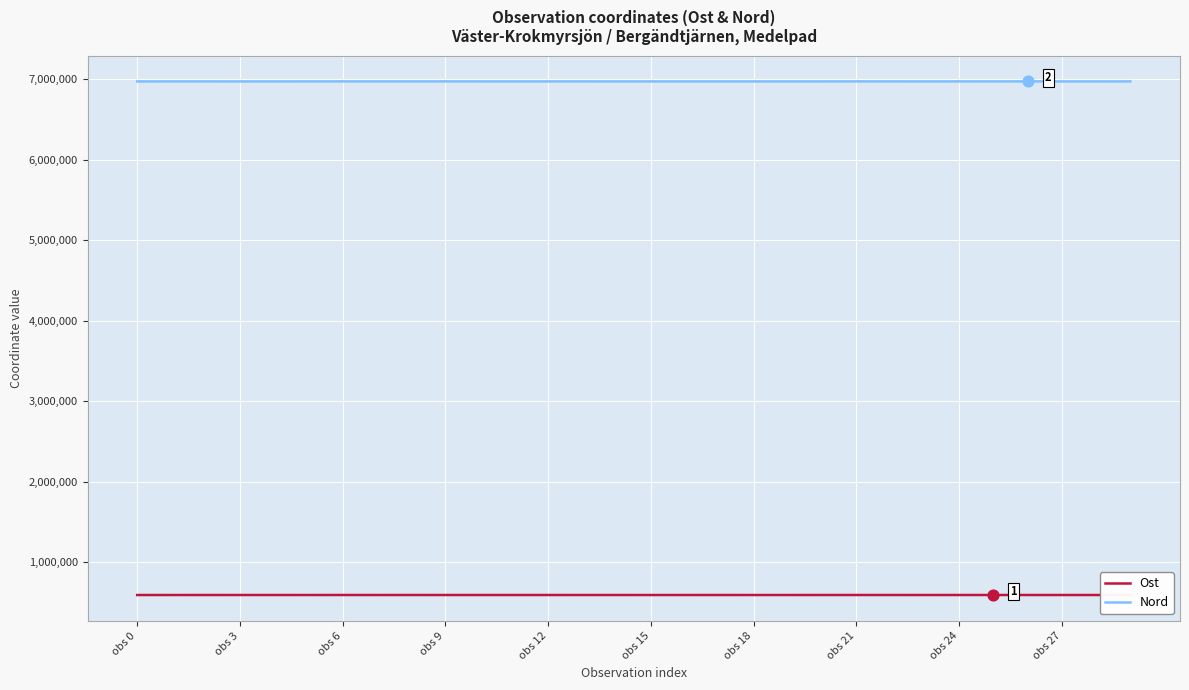

List the series in order of their overall mean, lowest first.

Ost, Nord